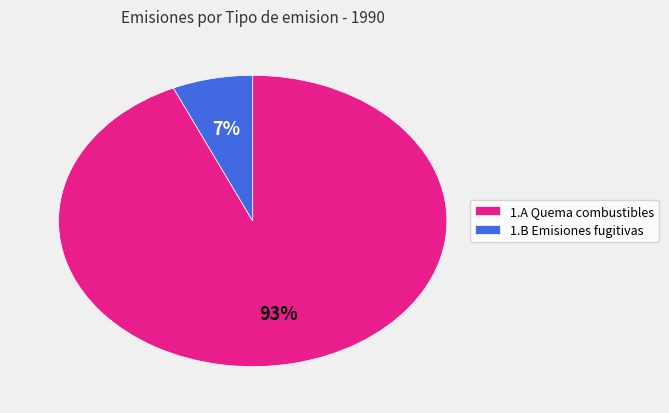

What percentage is the 1.A Quema combustibles slice, to the nearest percent?

93%